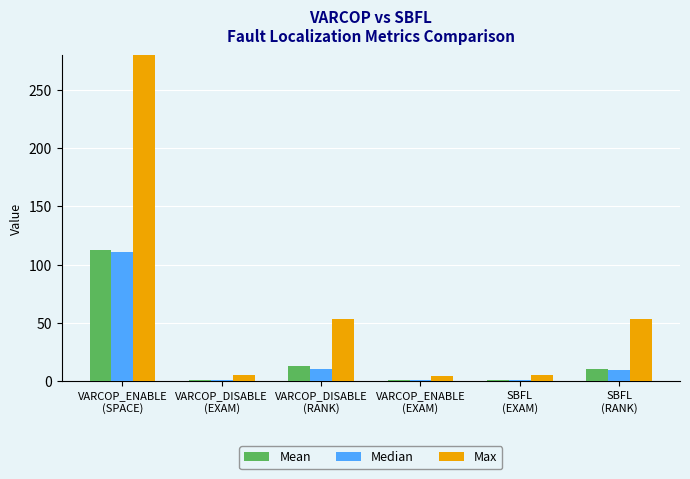

Reading left to right, what are all the values shown in this chart?

Mean: 112.2	1.3	13.0	0.9	1.1	10.6
Median: 110.5	1.0	10.0	0.7	1.0	9.5
Max: 306.0	5.5	53.0	4.0	5.5	53.0